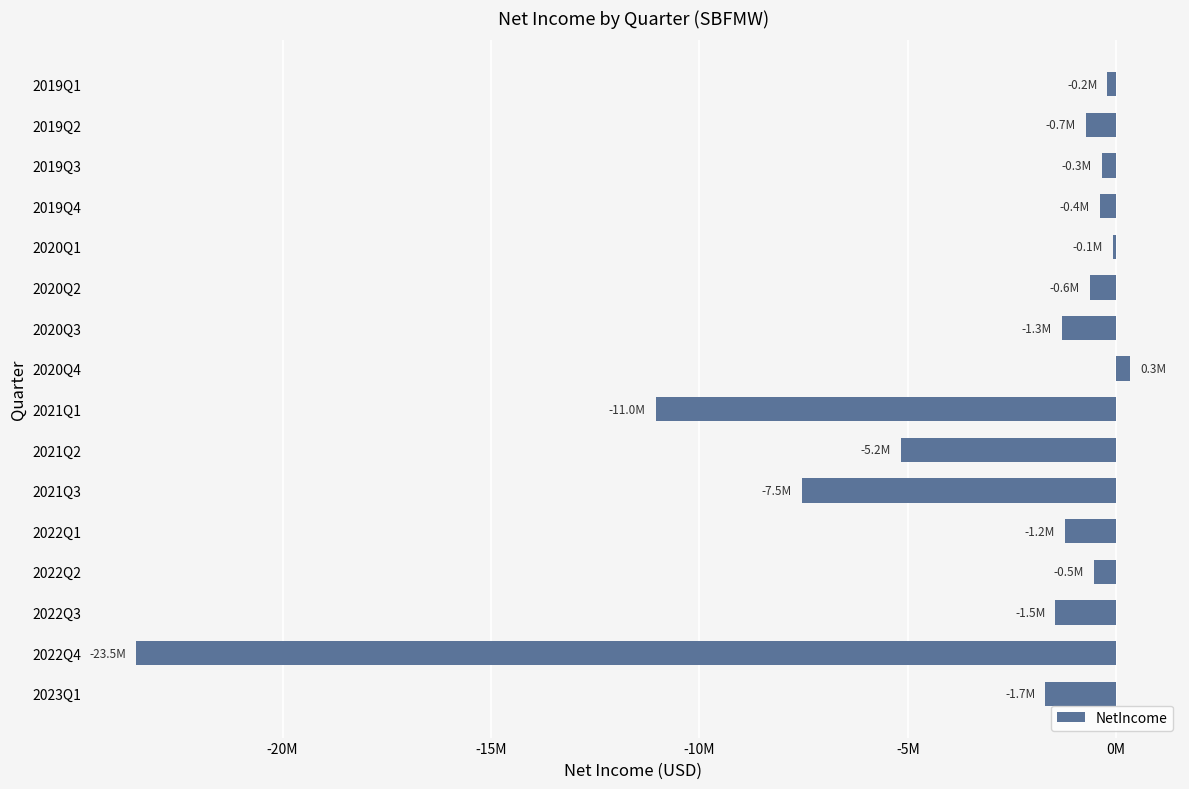

Are the bars horizontal?

Yes